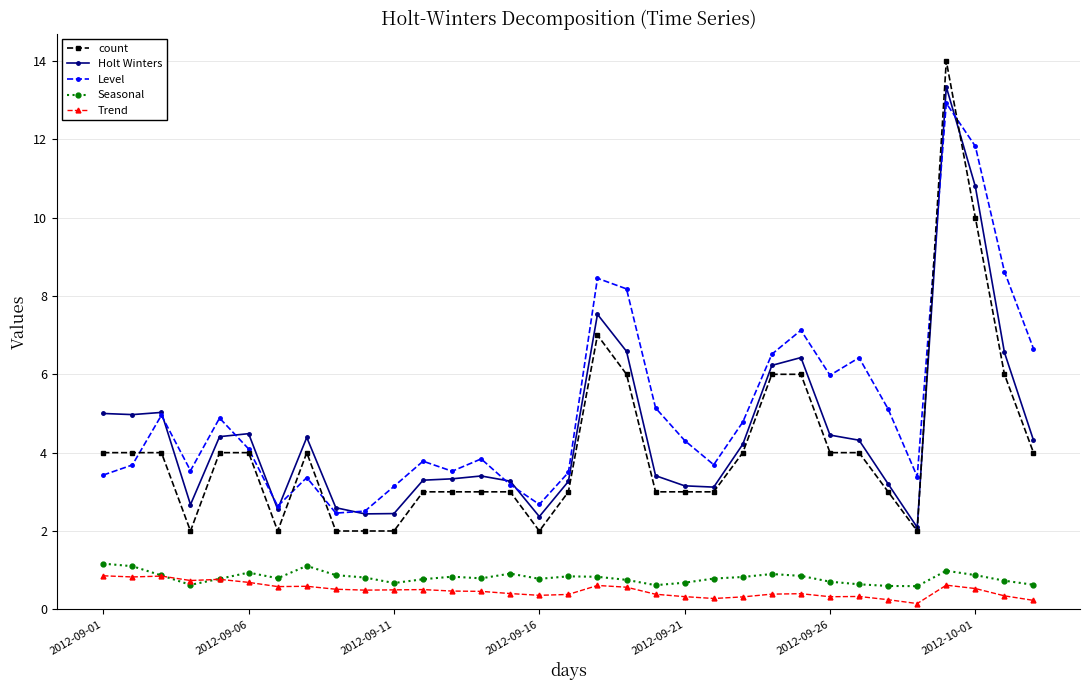

Which series has the widest spread of values?

count